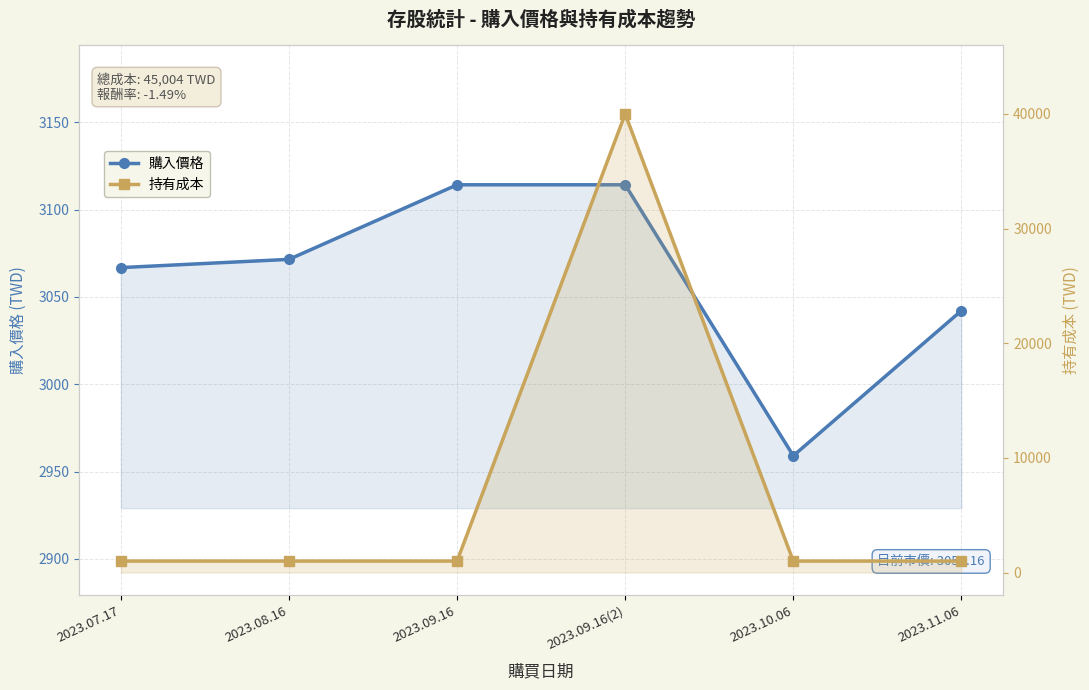

List the series in order of their peak value, highest first.

持有成本, 購入價格